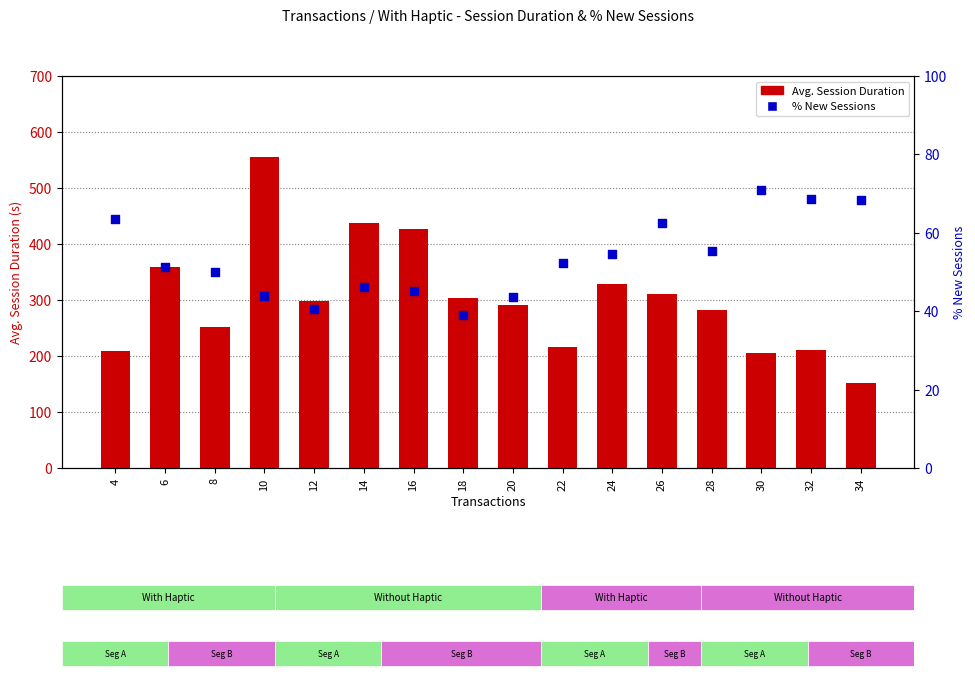

Which series reaches the maximum Y coordinate?

Avg. Session Duration